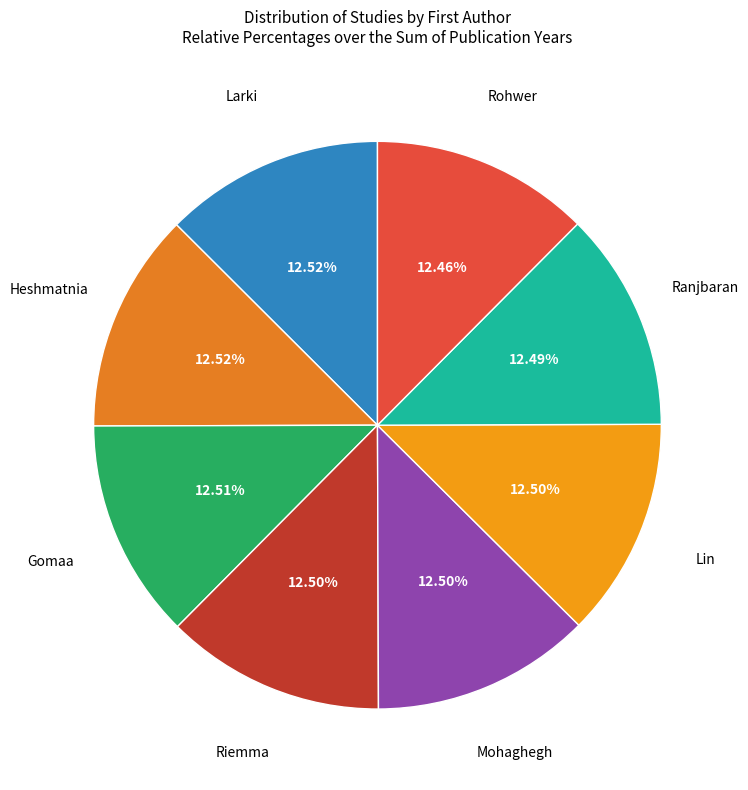

How many slices are in this pie chart?

8